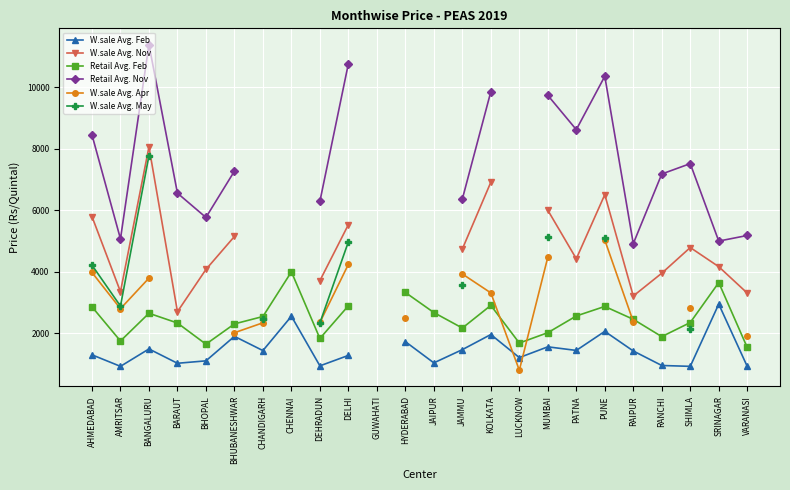

Is the value of Retail Avg. Nov at LUCKNOW greater than the value of W.sale Avg. Feb at AMRITSAR?

No